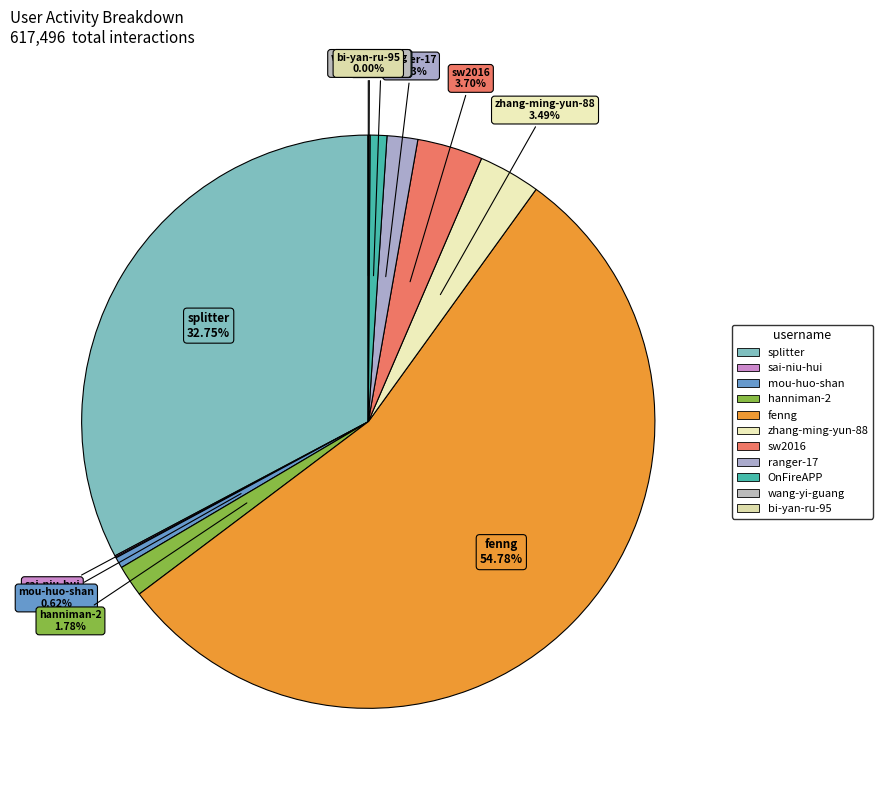

The splitter slice represents 20% of the pie. True or false?

False